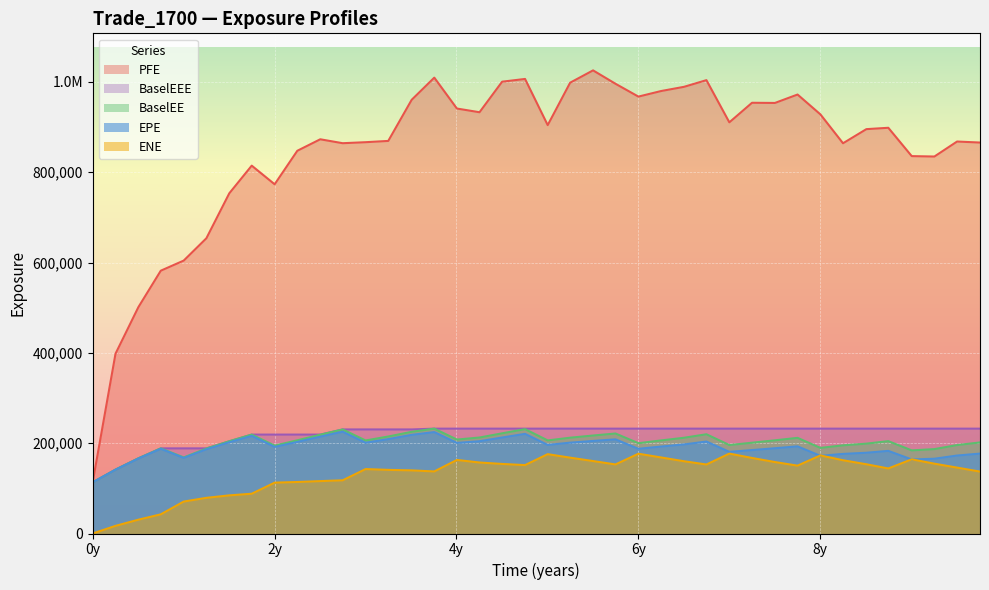

True or false: BaselEEE has more than 2 interior local peaks.

False